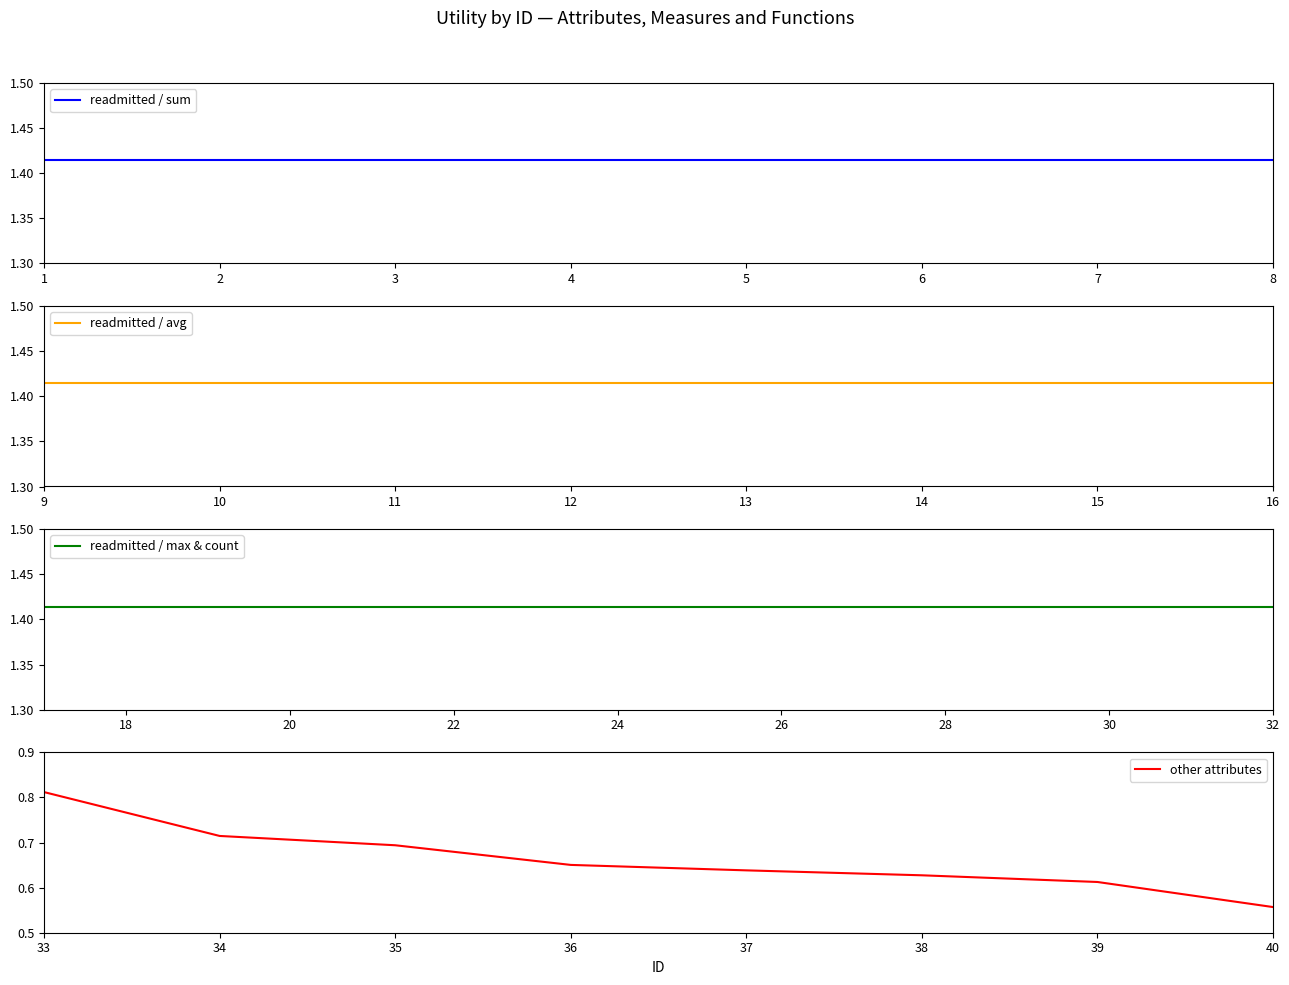

True or false: other attributes has a value of 1.2 at 35.

False